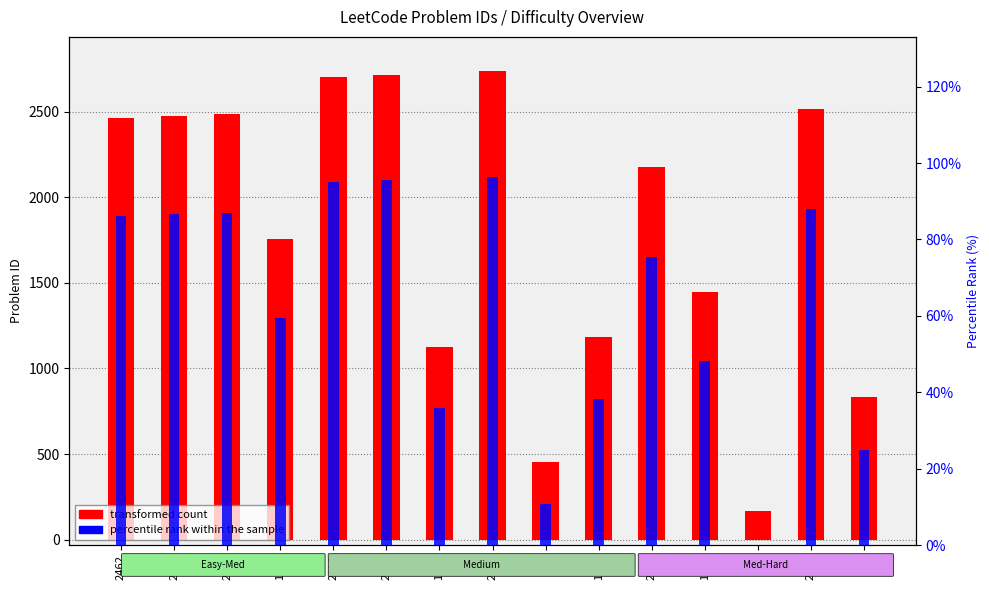

What is the minimum value for transformed count?

167.0